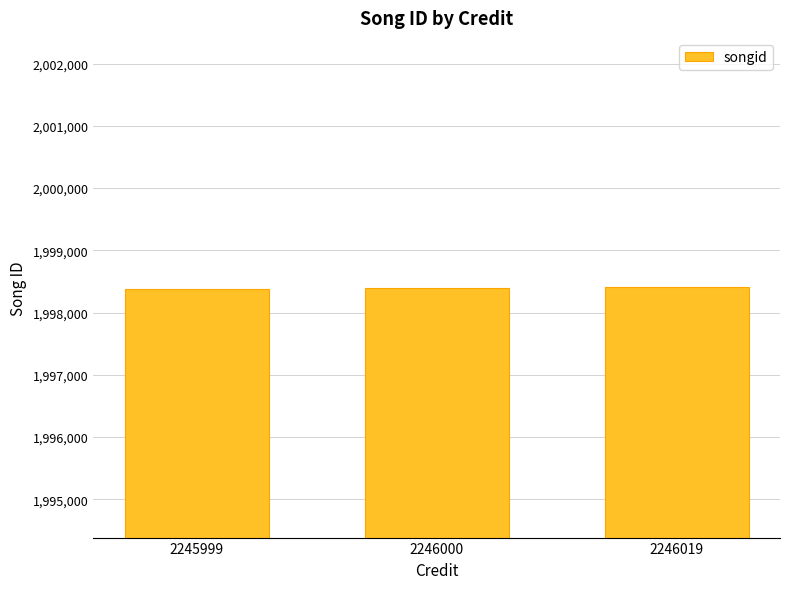

What is the value of the 1st bar from the left?

1998380